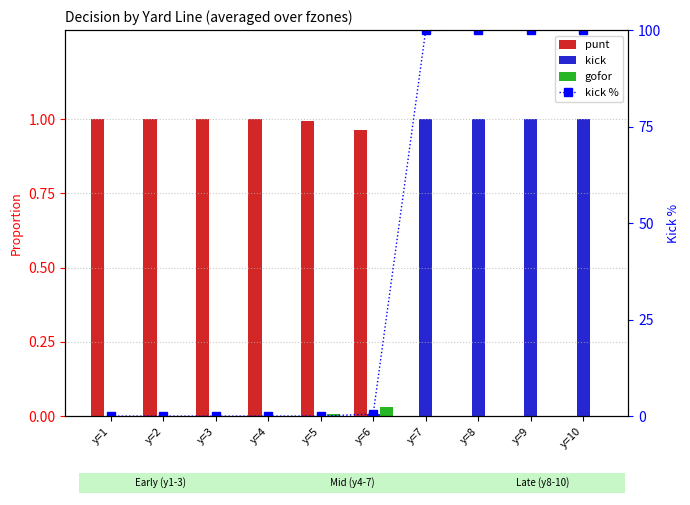

Which series has the largest total across all categories?

kick %